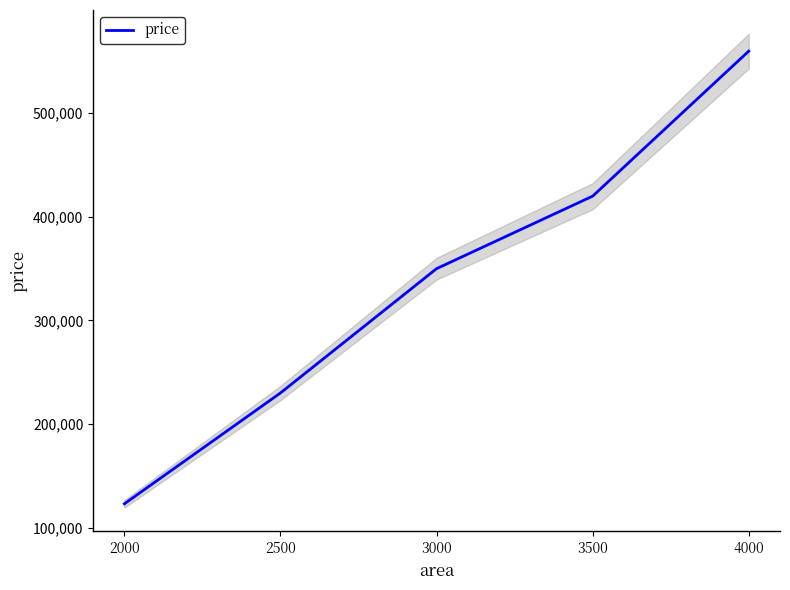

How many categories are shown in the chart?

5